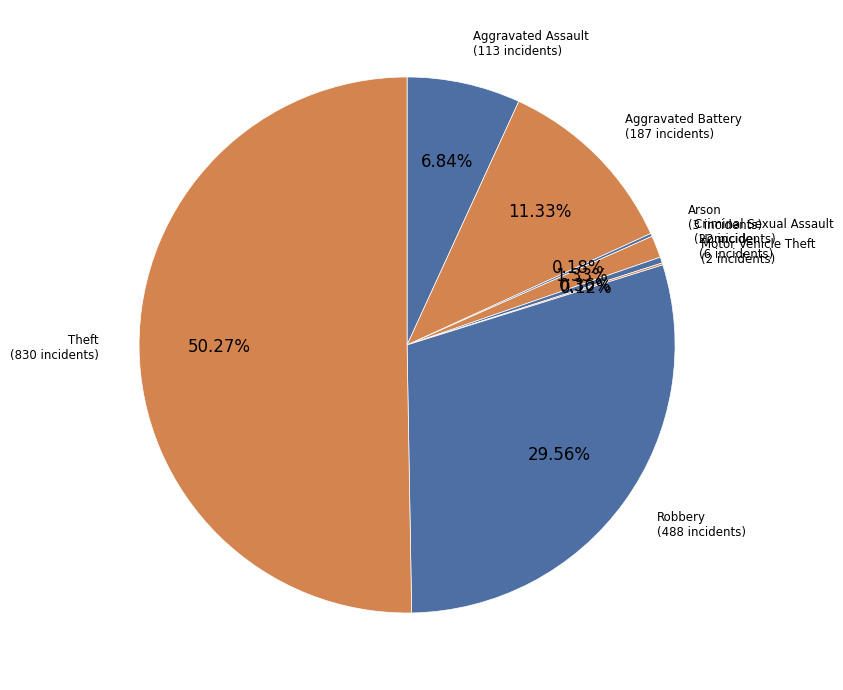

Rank the categories by value from lowest to highest.

Motor Vehicle Theft, Arson, Homicide, Criminal Sexual Assault, Aggravated Assault, Aggravated Battery, Robbery, Theft